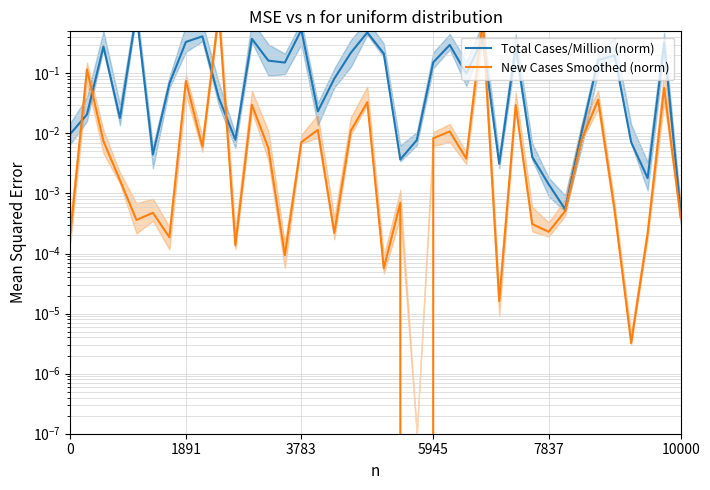

Between which two adjacent categories do Total Cases/Million (norm) and New Cases Smoothed (norm) first intersect?

0 and 1891